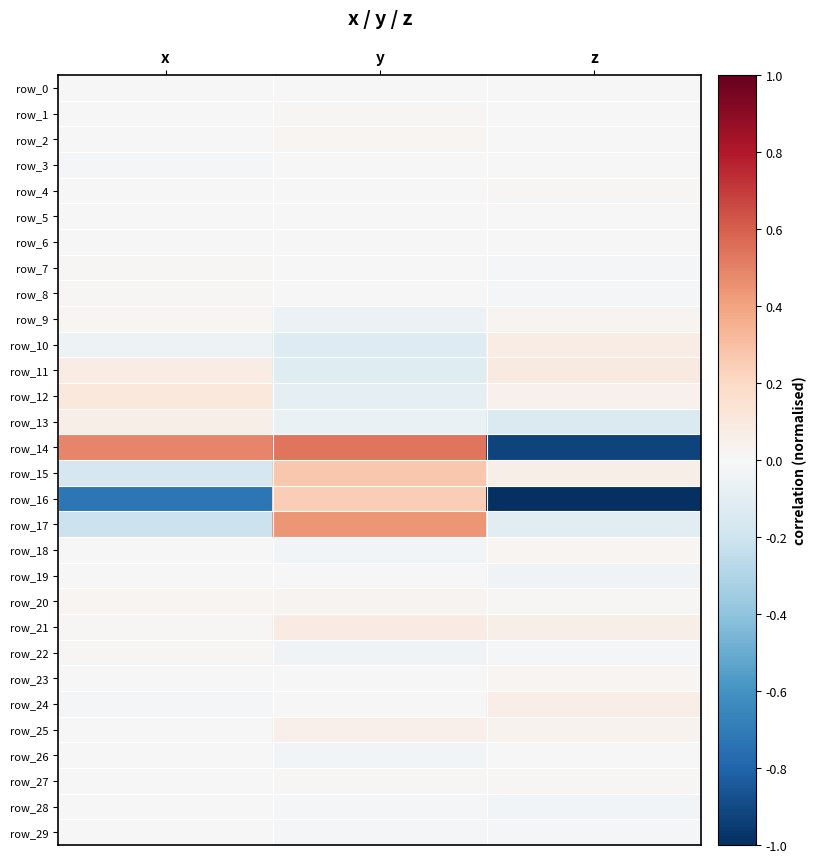

Which series has the widest spread of values?

row_14